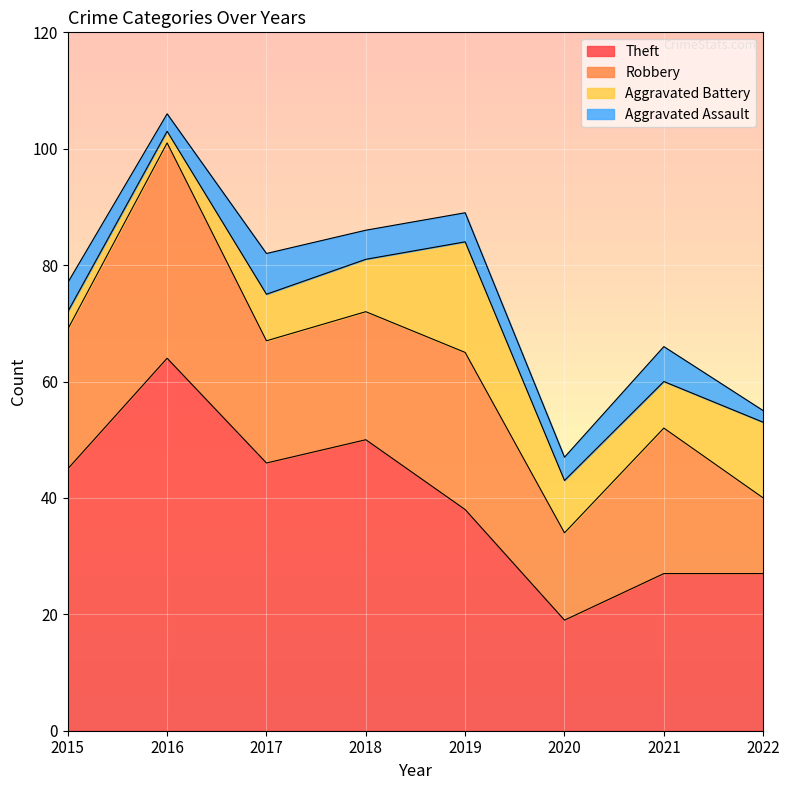

At which label does Theft reach its peak?

2016